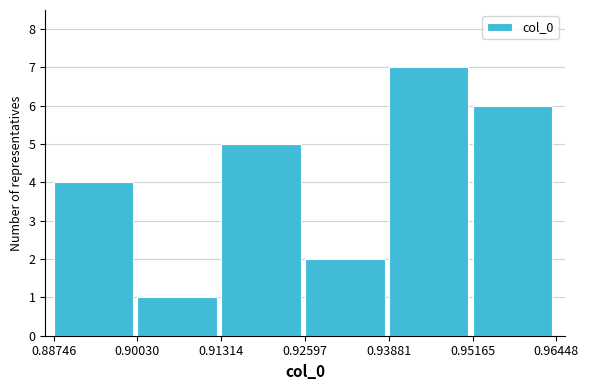

What is the height of the bar covering 0.88746 to 0.90030 on the x-axis? The values are not printed on the chart, so give them approximately, as read against the axis.

4